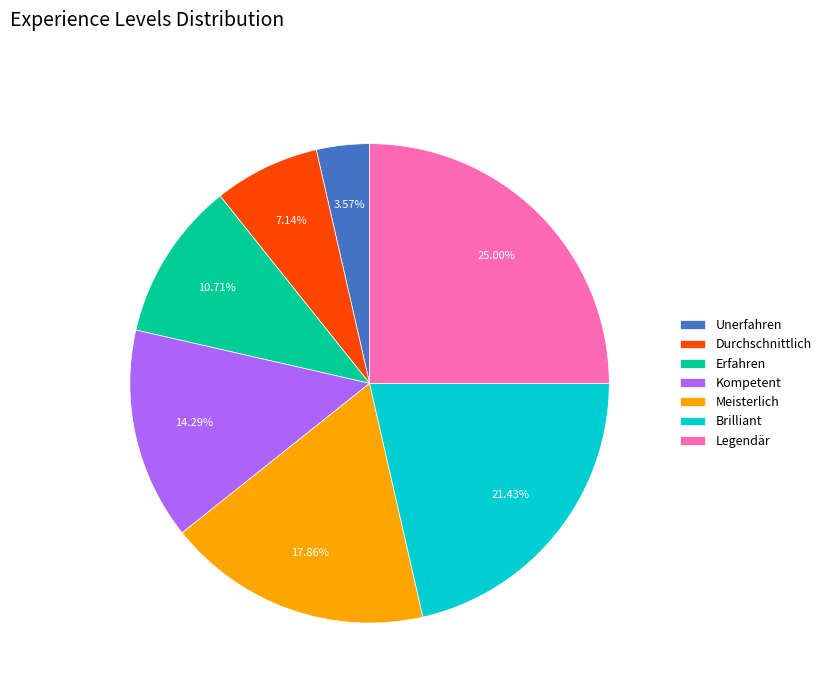

Combined, what portion of the pie is Unerfahren and Legendär?

28.6%